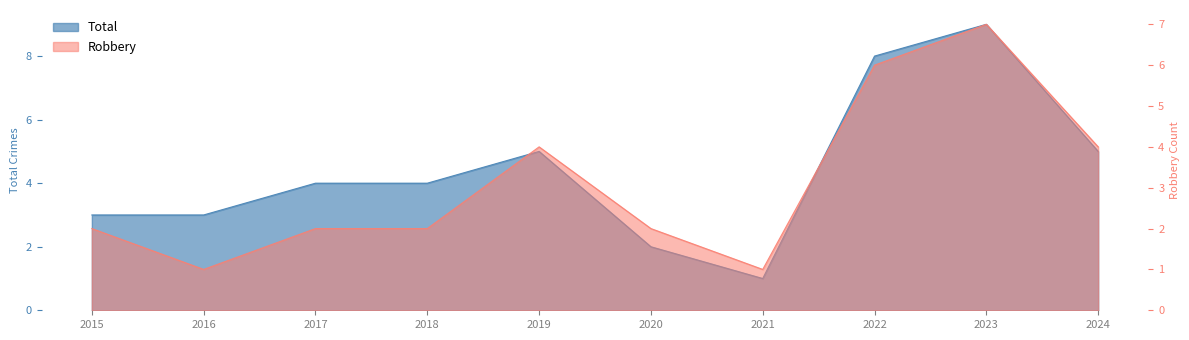

Count the Total values in the range 3 to 5.

6